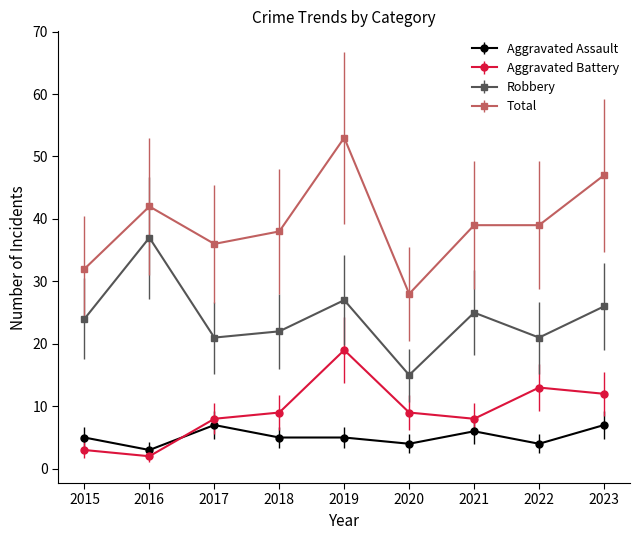

How many values in the Total series are below 39?

4